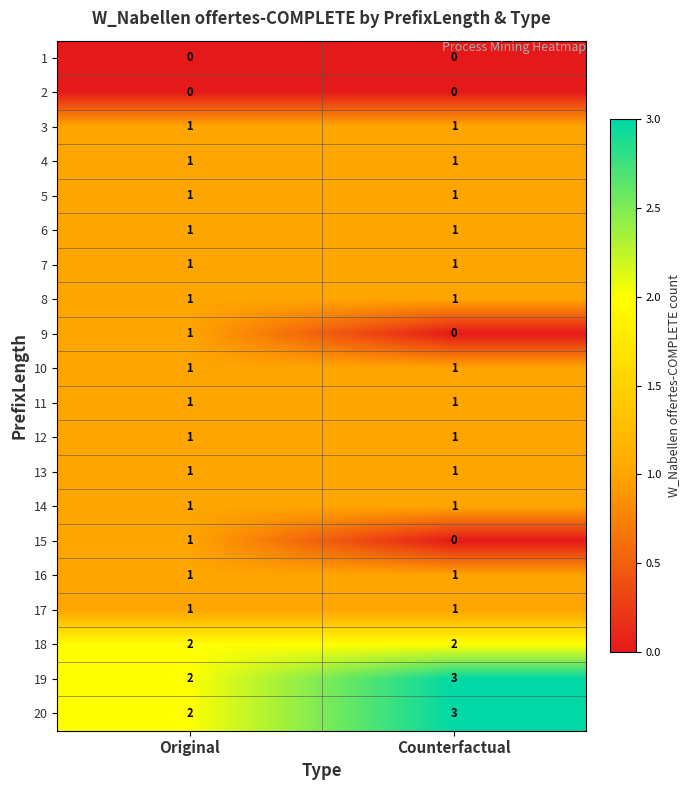

What is the total value across all series at Counterfactual?

21